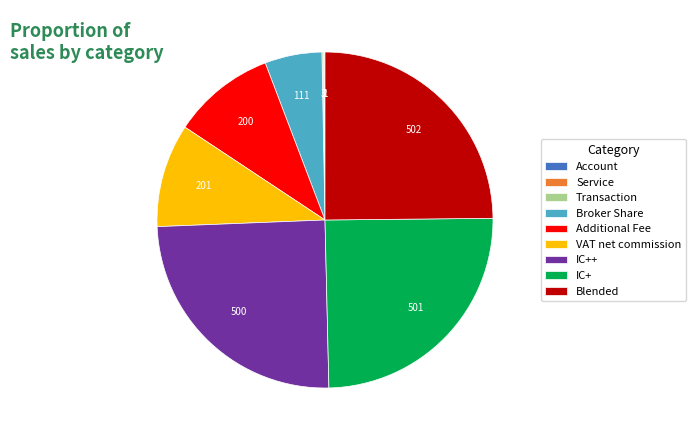

Is Additional Fee the majority of the pie?

No